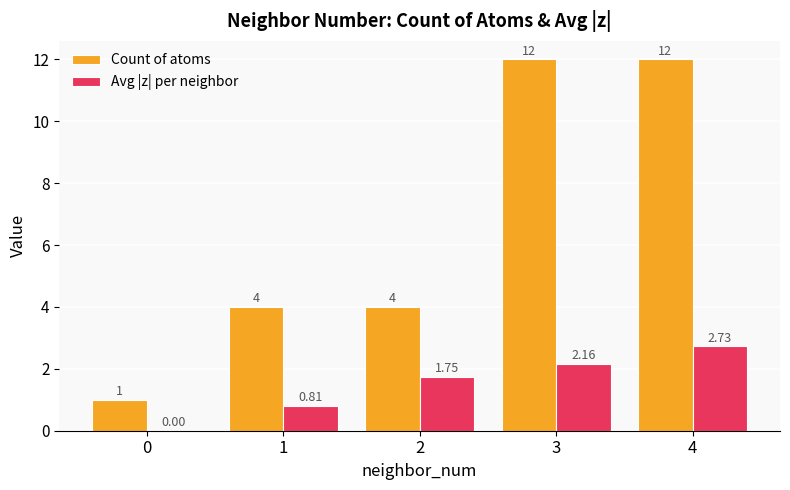

Between 0 and 4, which series saw the biggest shift?

Count of atoms